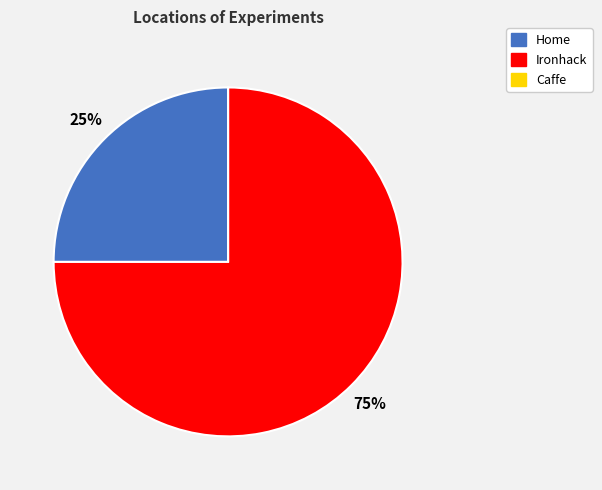

To the nearest percent, what is the difference between the largest and smallest slice percentages?

75%